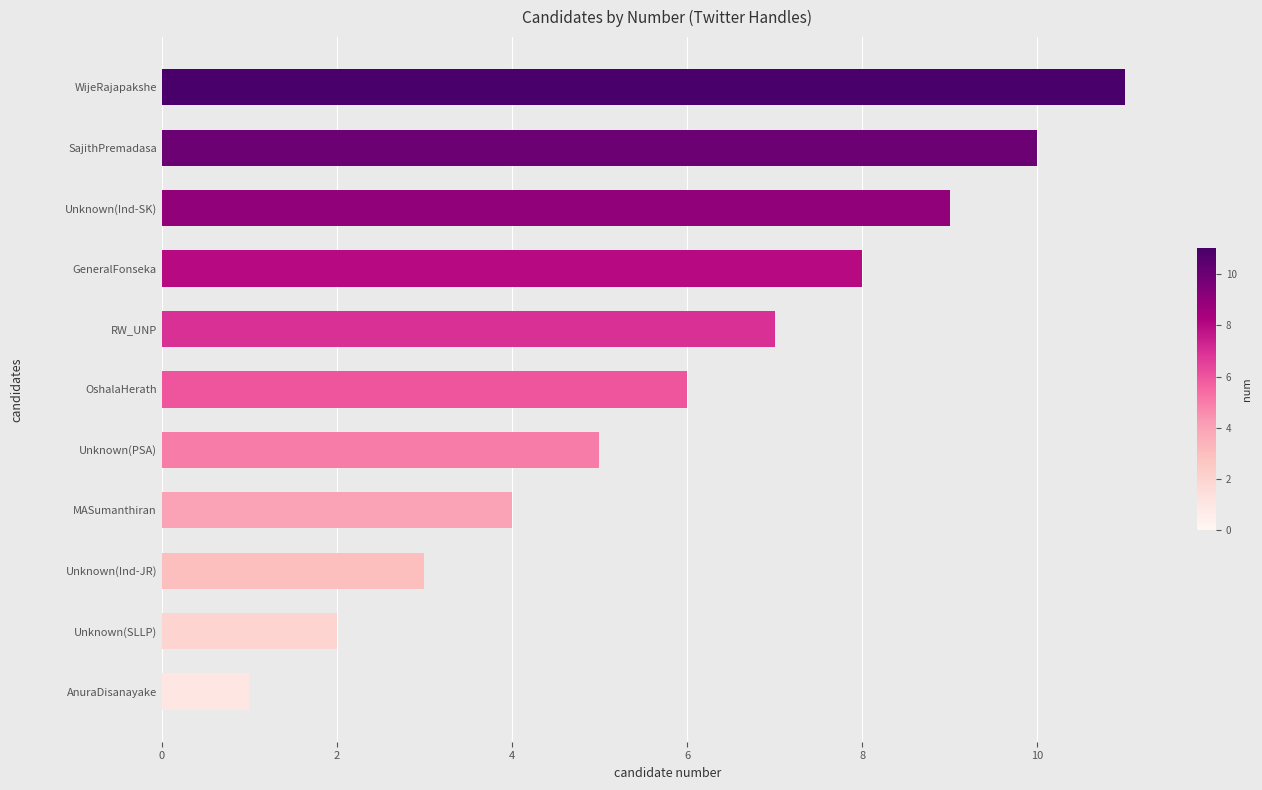

What is the sum of all values?

66